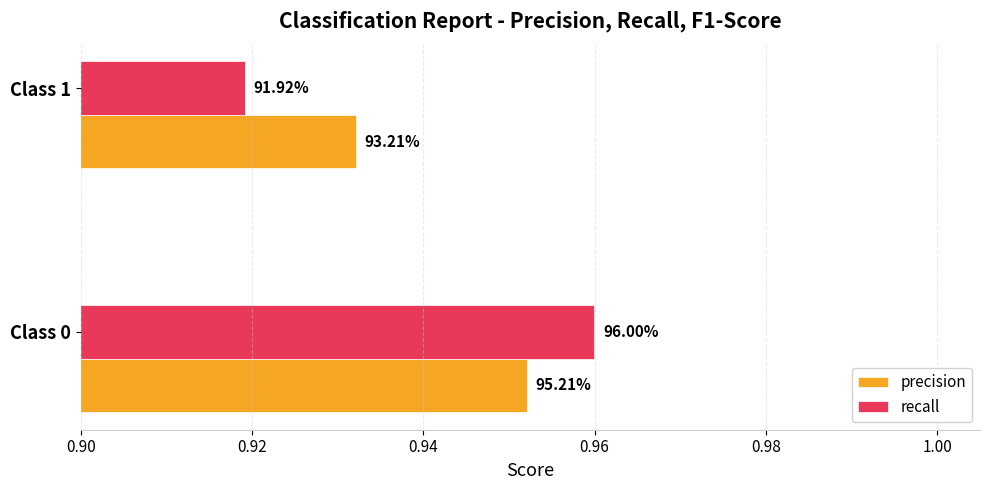

What are all the series names shown in the legend?

precision, recall